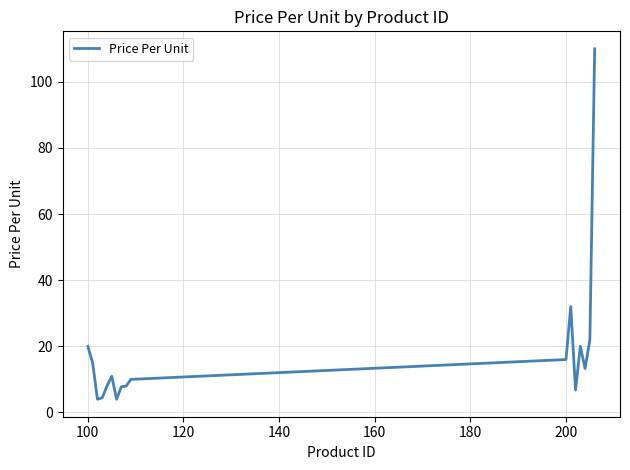

What is the smallest value displayed?

4.0